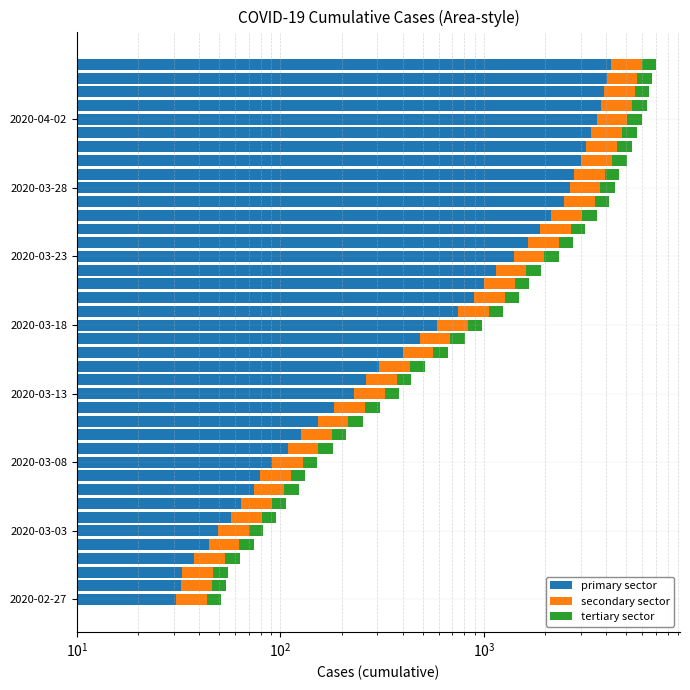

Which has a higher value, 38 or 33?

38